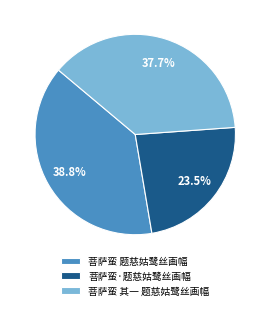

Which category has the biggest portion of the pie?

菩萨蛮 题慈姑鹭丝画幅